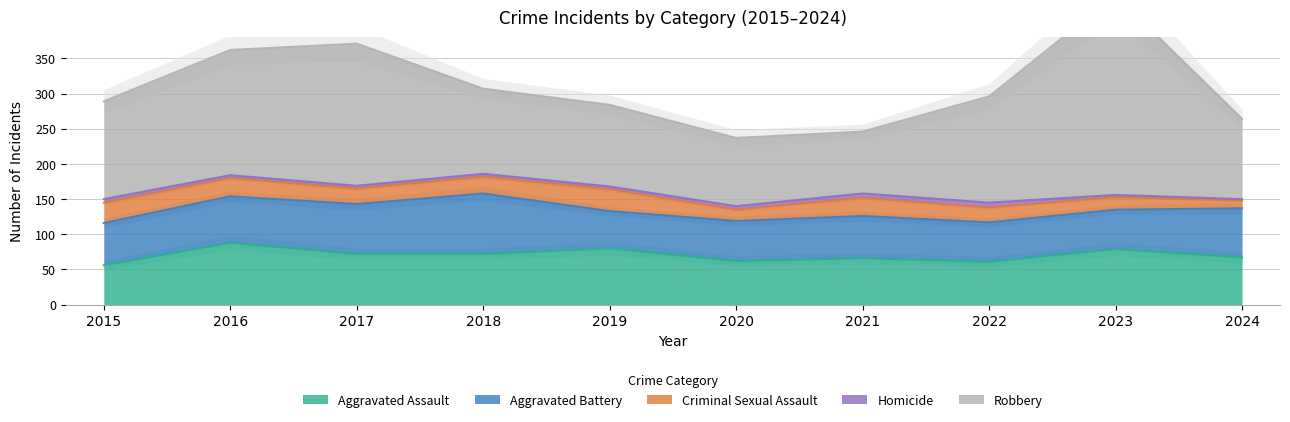

Rank the categories by Homicide value from highest to lowest.

2022, 2021, 2015, 2020, 2016, 2017, 2018, 2019, 2023, 2024